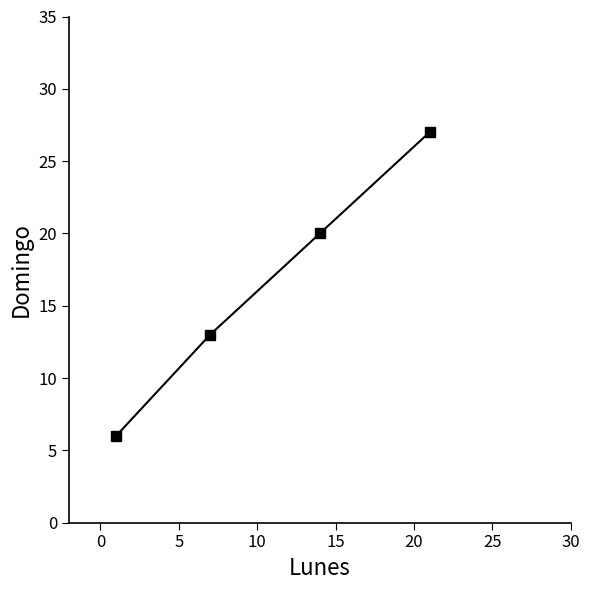

What is the value of the 4th point from the left?

27